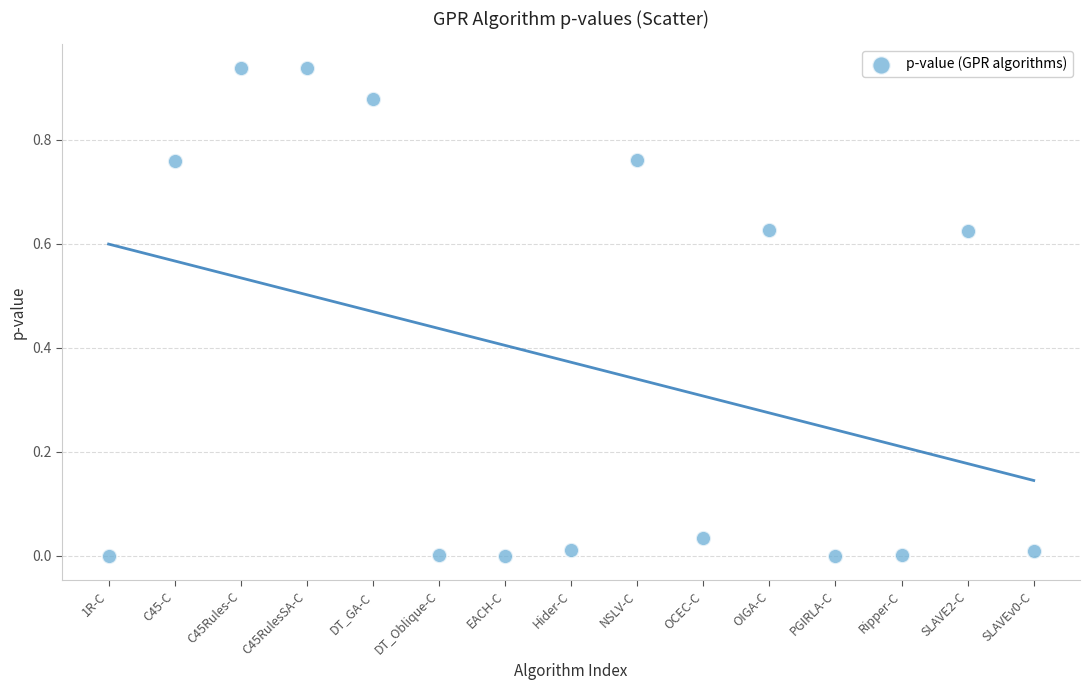

What is the range of X values (max minus min)?

14.0